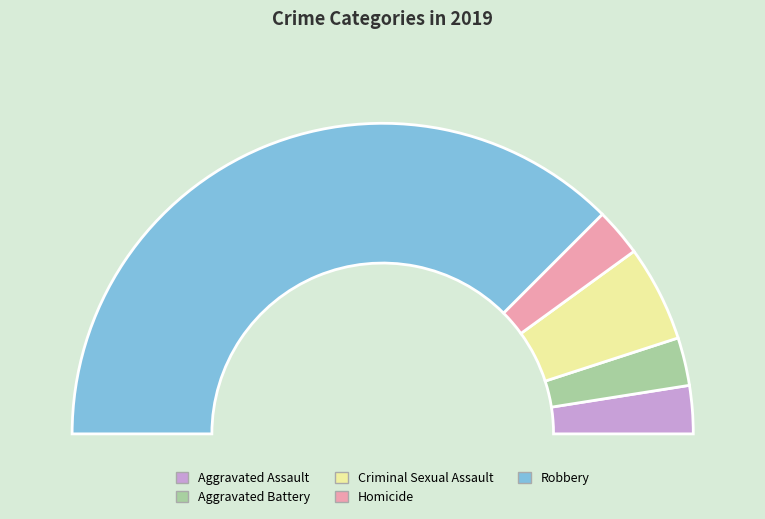

What is the majority slice?

Robbery